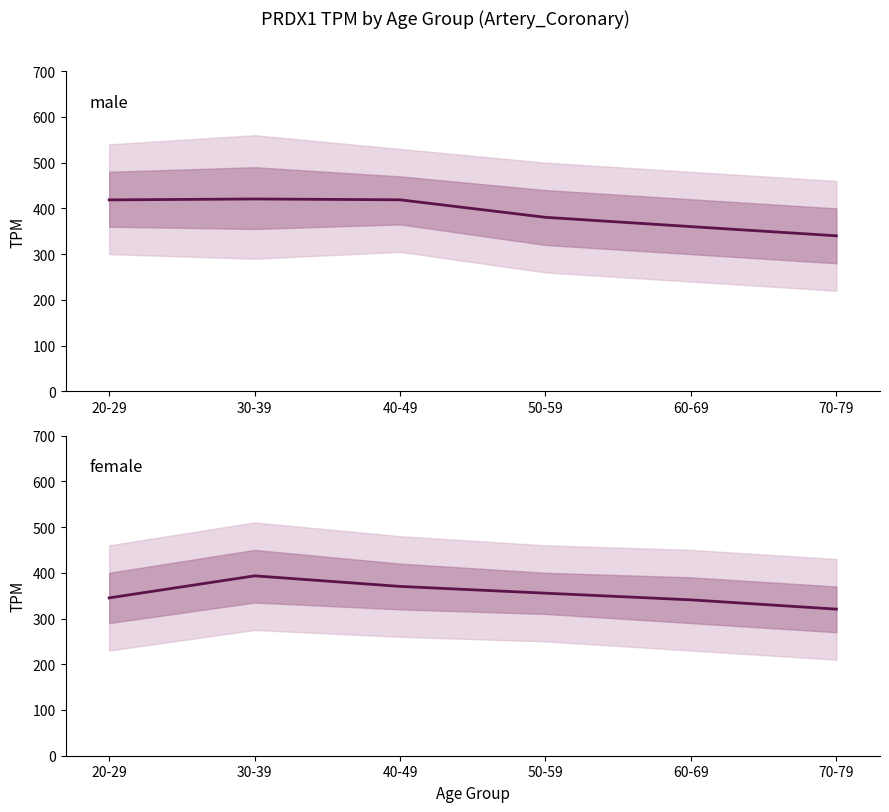

Is it true that female equals 345.1 at 20-29?

True